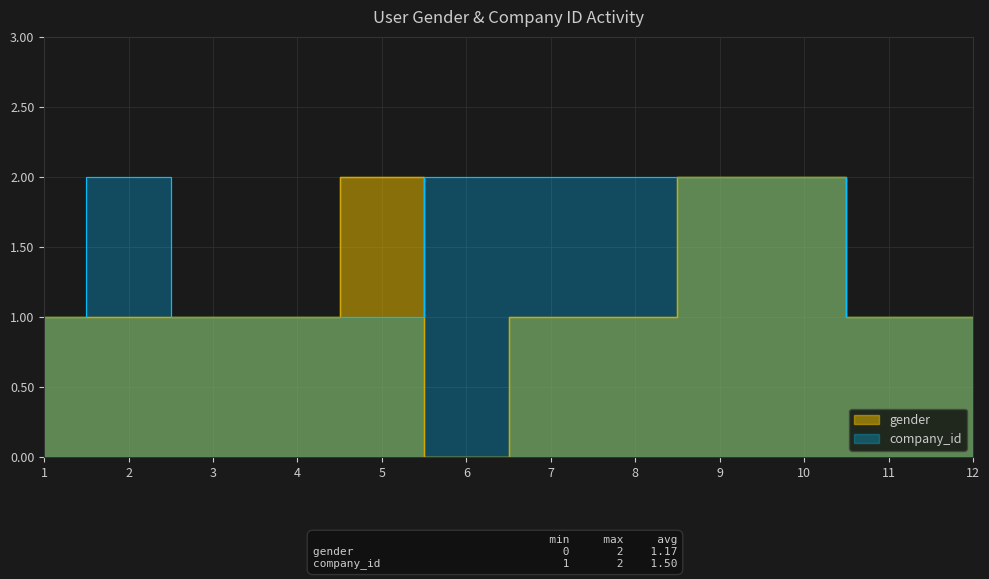

Which series ends up on top after the final intersection of company_id and gender?

company_id